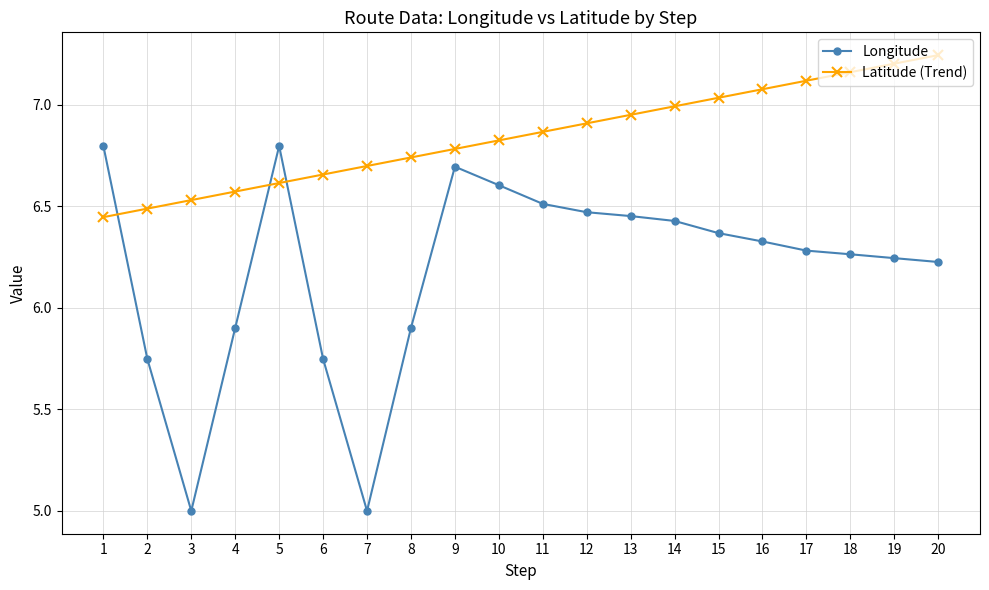

Is this an area chart (filled region under the line)?

No